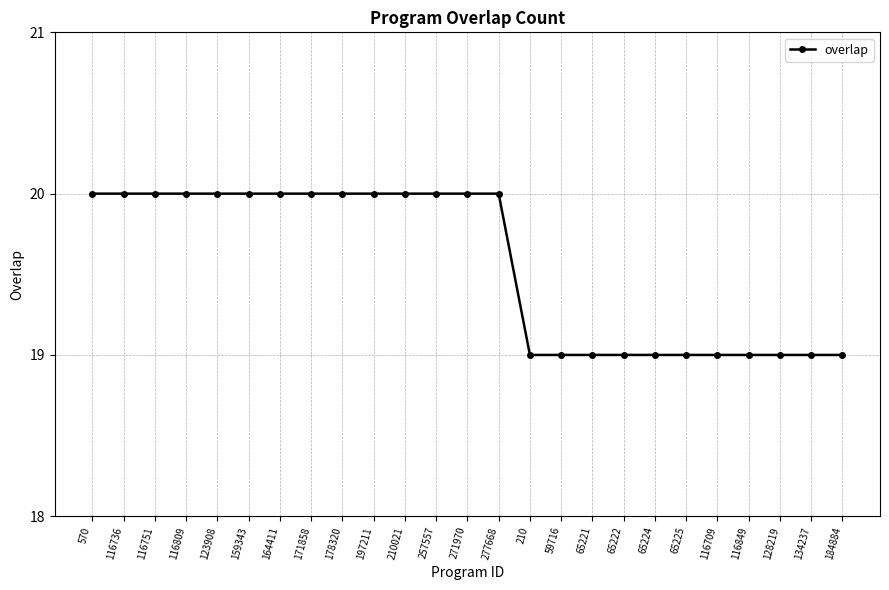

Reading left to right, list all the values displayed in this chart.

570=20	116736=20	116751=20	116809=20	123908=20	159343=20	164411=20	171858=20	178320=20	197211=20	210021=20	257557=20	271970=20	277668=20	210=19	59716=19	65221=19	65222=19	65224=19	65225=19	116709=19	116849=19	128219=19	134237=19	184884=19